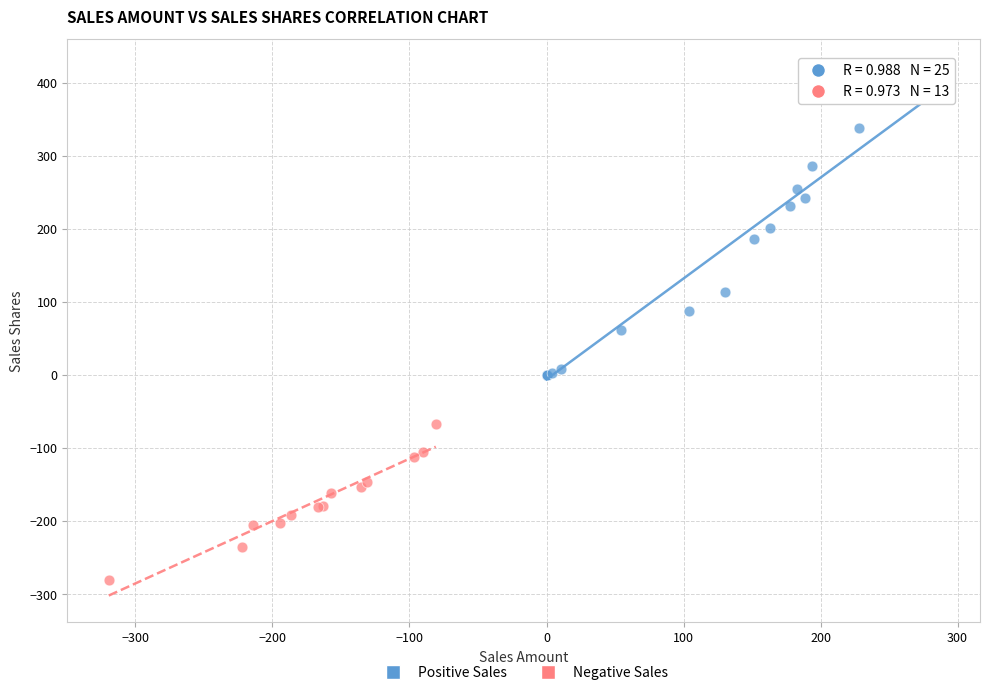

Which series has the largest Y range (max minus min)?

Positive Sales